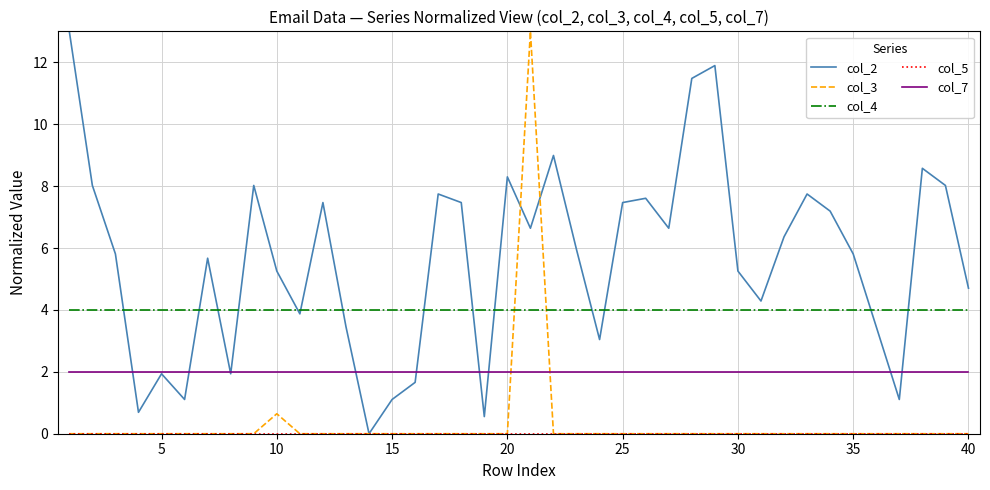

After their last crossing, which series has the higher values: col_3 or col_4?

col_4